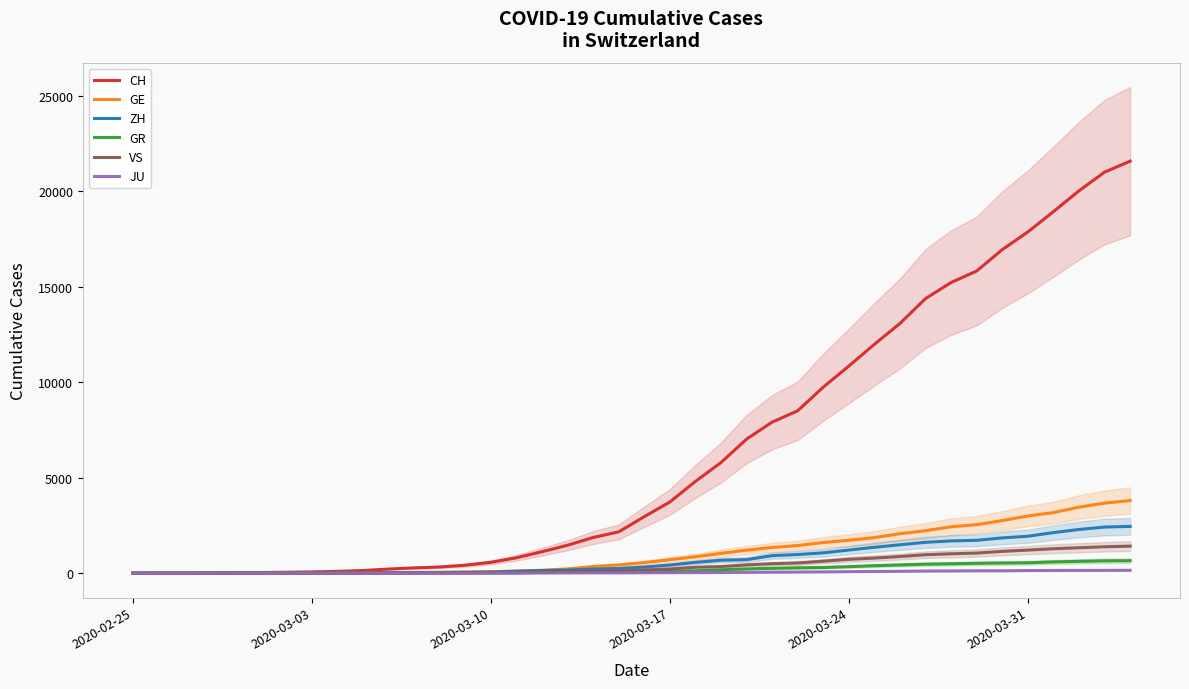

What is the maximum value for CH?

21574